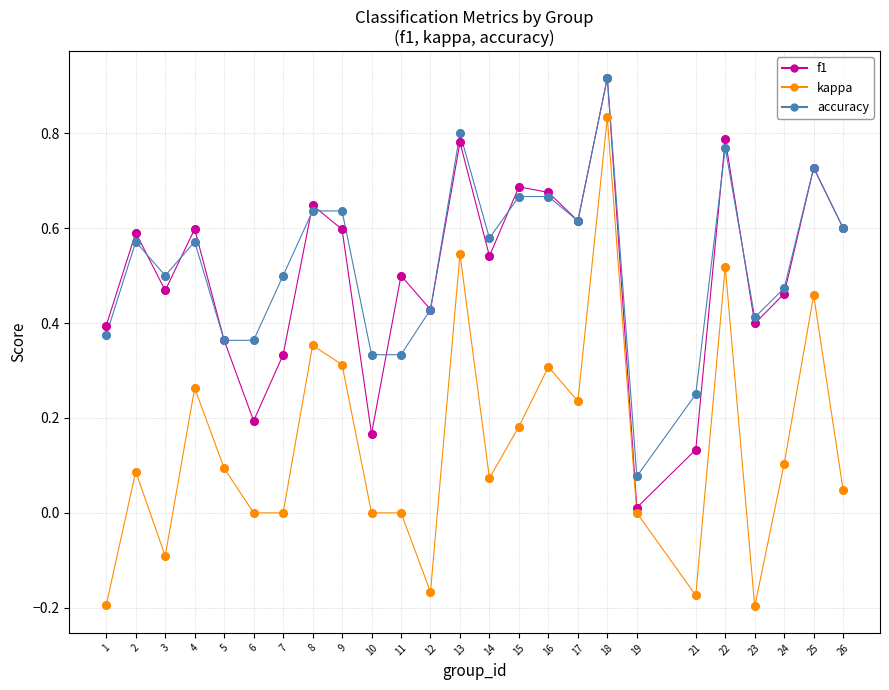

Which series has the largest range (max minus min)?

kappa